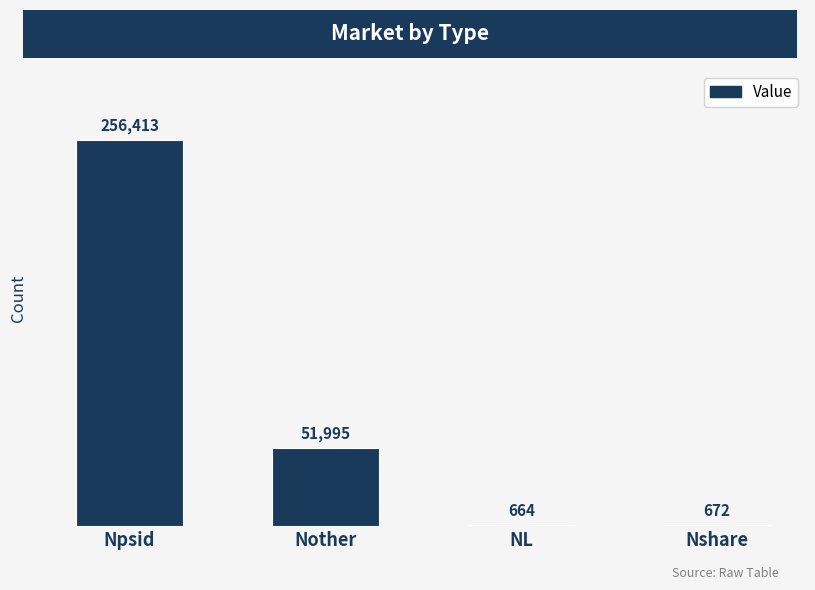

Read the value at Nshare, to the nearest 10.

670